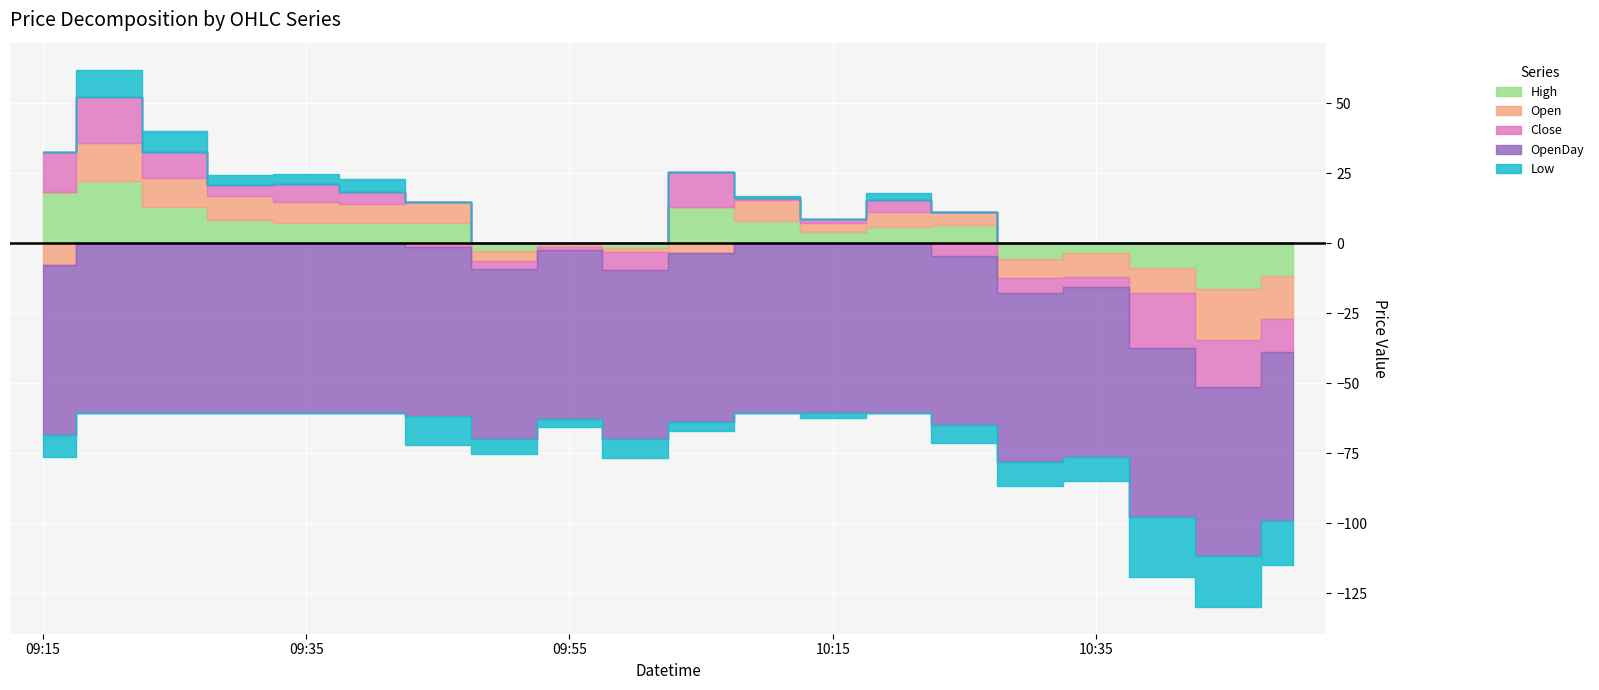

Reading left to right, what are all the values shown in this chart?

Open: 2024-01-29 09:15=1558.7	2024-01-29 09:20=1580.0	2024-01-29 09:25=1576.7	2024-01-29 09:30=1575.0	2024-01-29 09:35=1573.8	2024-01-29 09:40=1573.1	2024-01-29 09:45=1574.0	2024-01-29 09:50=1563.0	2024-01-29 09:55=1565.9	2024-01-29 10:00=1565.0	2024-01-29 10:05=1563.2	2024-01-29 10:10=1574.3	2024-01-29 10:15=1569.8	2024-01-29 10:20=1571.8	2024-01-29 10:25=1571.0	2024-01-29 10:30=1559.8	2024-01-29 10:35=1558.0	2024-01-29 10:40=1557.7	2024-01-29 10:45=1548.5	2024-01-29 10:50=1551.0
Close: 2024-01-29 09:15=1580.7	2024-01-29 09:20=1583.0	2024-01-29 09:25=1576.0	2024-01-29 09:30=1570.4	2024-01-29 09:35=1573.0	2024-01-29 09:40=1571.0	2024-01-29 09:45=1565.2	2024-01-29 09:50=1563.5	2024-01-29 09:55=1565.5	2024-01-29 10:00=1560.0	2024-01-29 10:05=1579.0	2024-01-29 10:10=1567.2	2024-01-29 10:15=1568.0	2024-01-29 10:20=1570.7	2024-01-29 10:25=1562.0	2024-01-29 10:30=1561.0	2024-01-29 10:35=1562.9	2024-01-29 10:40=1547.0	2024-01-29 10:45=1549.6	2024-01-29 10:50=1554.8
High: 2024-01-29 09:15=1585.0	2024-01-29 09:20=1588.9	2024-01-29 09:25=1579.6	2024-01-29 09:30=1575.0	2024-01-29 09:35=1573.8	2024-01-29 09:40=1574.0	2024-01-29 09:45=1574.0	2024-01-29 09:50=1563.8	2024-01-29 09:55=1565.9	2024-01-29 10:00=1565.0	2024-01-29 10:05=1579.7	2024-01-29 10:10=1574.3	2024-01-29 10:15=1570.5	2024-01-29 10:20=1572.5	2024-01-29 10:25=1573.2	2024-01-29 10:30=1561.0	2024-01-29 10:35=1563.0	2024-01-29 10:40=1557.7	2024-01-29 10:45=1550.2	2024-01-29 10:50=1555.0
Low: 2024-01-29 09:15=1558.7	2024-01-29 09:20=1576.2	2024-01-29 09:25=1573.8	2024-01-29 09:30=1570.0	2024-01-29 09:35=1570.0	2024-01-29 09:40=1571.0	2024-01-29 09:45=1556.1	2024-01-29 09:50=1561.0	2024-01-29 09:55=1563.5	2024-01-29 10:00=1559.9	2024-01-29 10:05=1563.2	2024-01-29 10:10=1567.2	2024-01-29 10:15=1564.5	2024-01-29 10:20=1569.0	2024-01-29 10:25=1560.0	2024-01-29 10:30=1558.1	2024-01-29 10:35=1558.0	2024-01-29 10:40=1544.9	2024-01-29 10:45=1548.5	2024-01-29 10:50=1551.0
OpenDay: 2024-01-29 09:15=1506.0	2024-01-29 09:20=1506.0	2024-01-29 09:25=1506.0	2024-01-29 09:30=1506.0	2024-01-29 09:35=1506.0	2024-01-29 09:40=1506.0	2024-01-29 09:45=1506.0	2024-01-29 09:50=1506.0	2024-01-29 09:55=1506.0	2024-01-29 10:00=1506.0	2024-01-29 10:05=1506.0	2024-01-29 10:10=1506.0	2024-01-29 10:15=1506.0	2024-01-29 10:20=1506.0	2024-01-29 10:25=1506.0	2024-01-29 10:30=1506.0	2024-01-29 10:35=1506.0	2024-01-29 10:40=1506.0	2024-01-29 10:45=1506.0	2024-01-29 10:50=1506.0